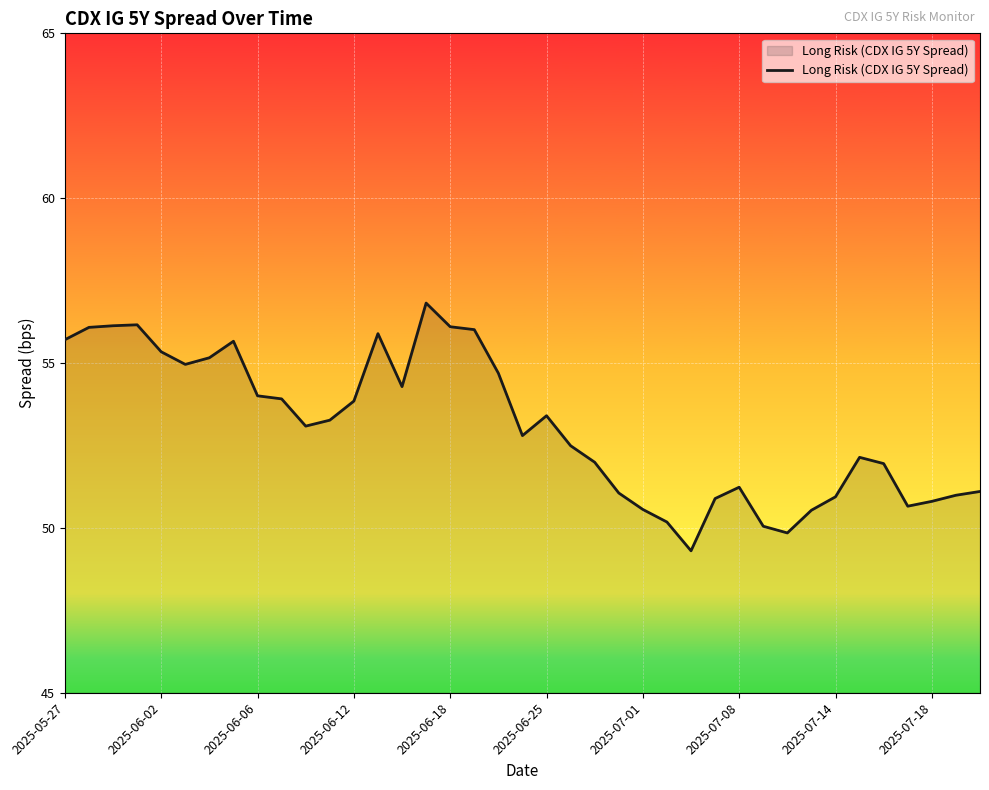

What is the difference between the maximum and minimum values?

7.5